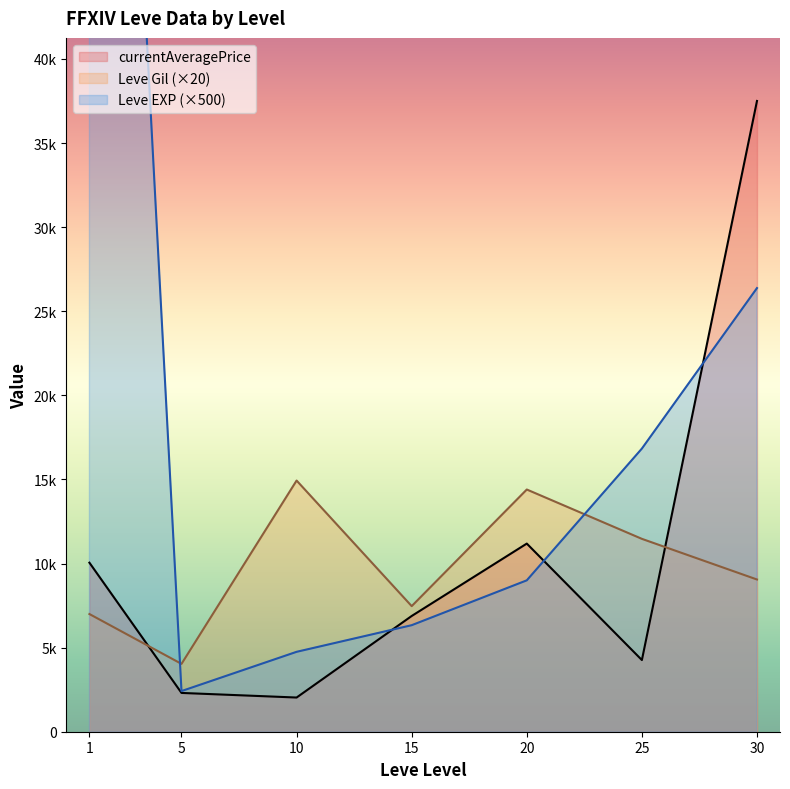

What is the sum of the Leve EXP values at 30 and 10?

61